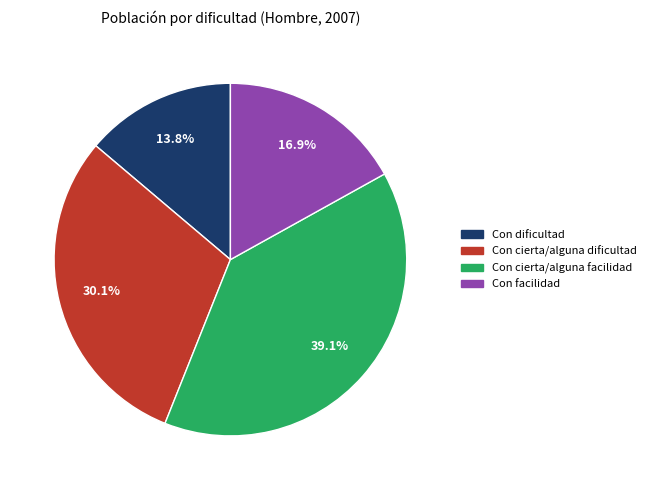

True or false: Con cierta/alguna dificultad accounts for 25% of the total.

False